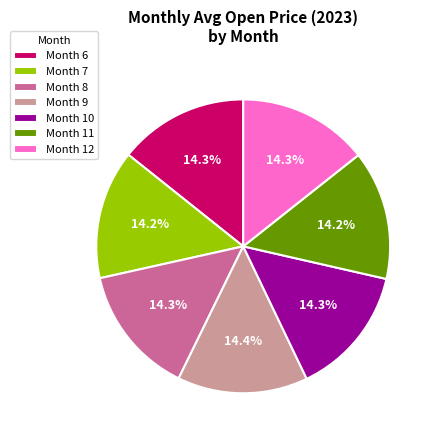

Approximately how many times larger is the value at Month 8 compared to Month 7?

1.0